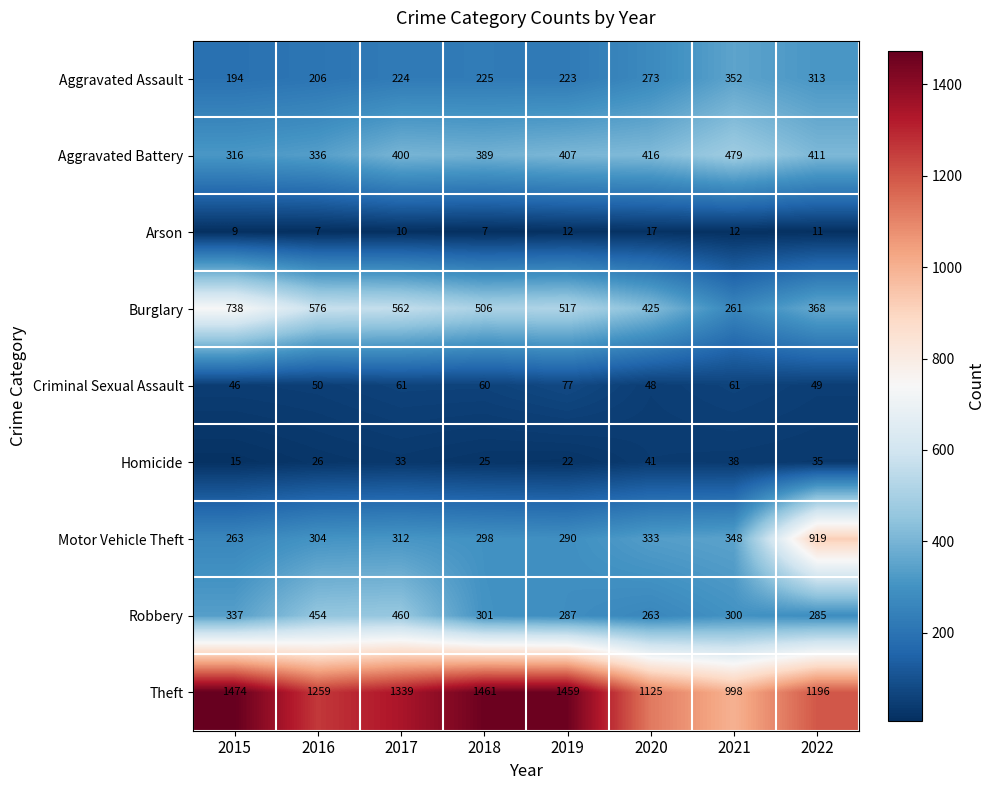

The Motor Vehicle Theft series shows 106 at 2018. True or false?

False